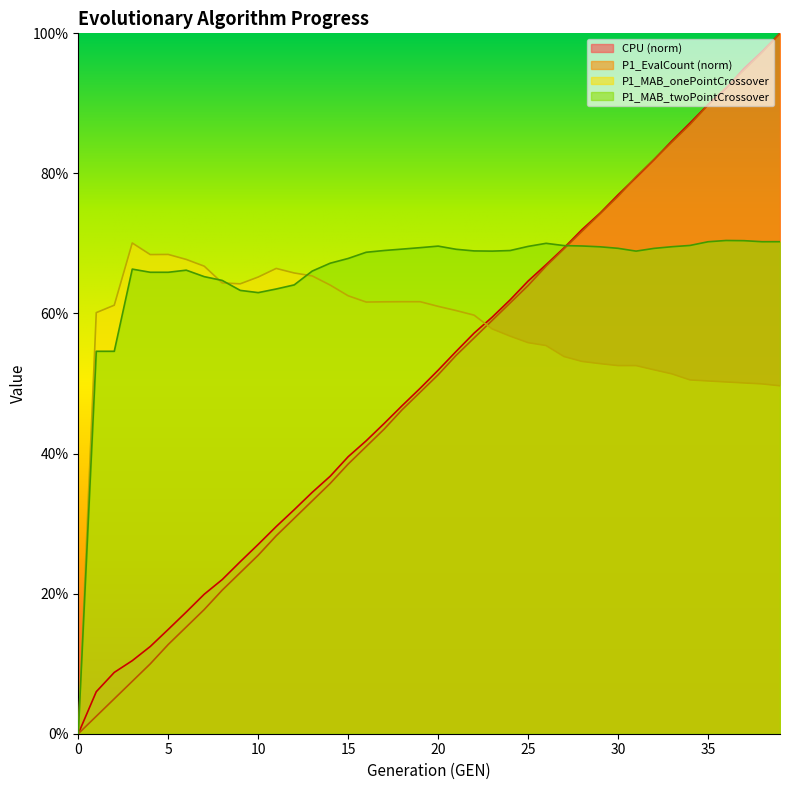

Which series has the largest total across all categories?

P1_MAB_twoPointCrossover